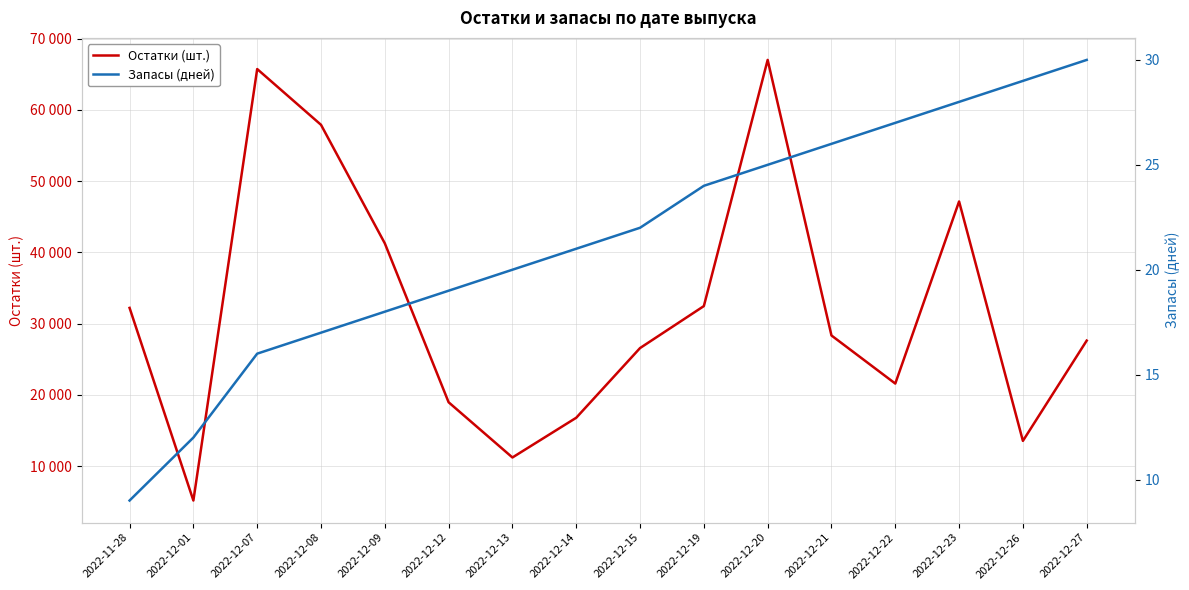

True or false: Запасы (дней) has more than 2 points higher than both neighbors.

False